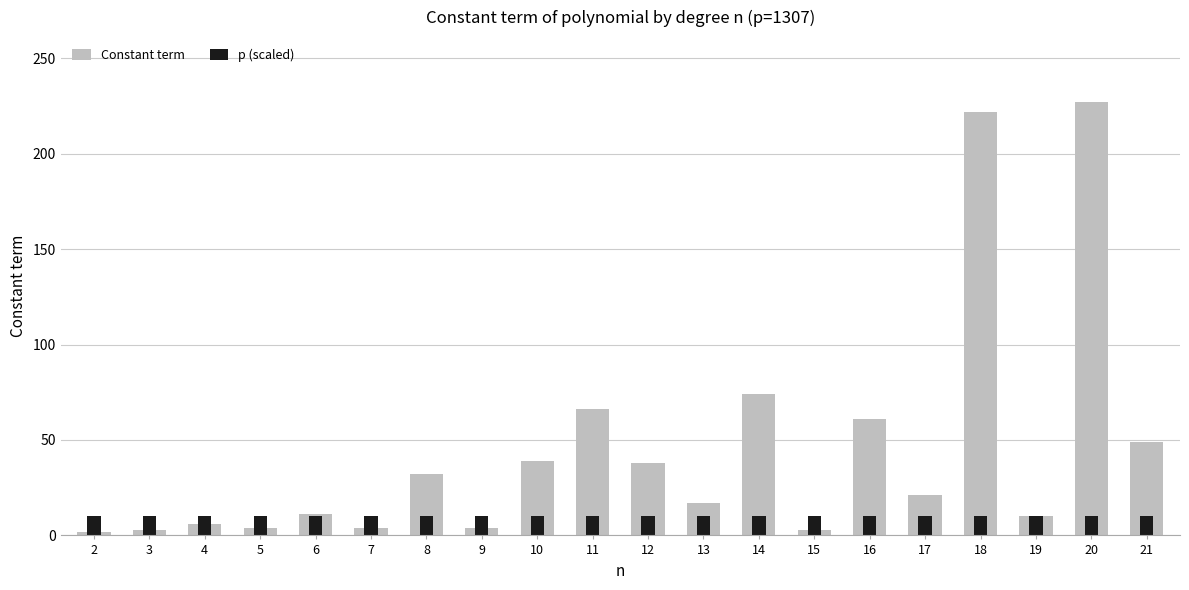

What is the minimum value shown in the chart?

2